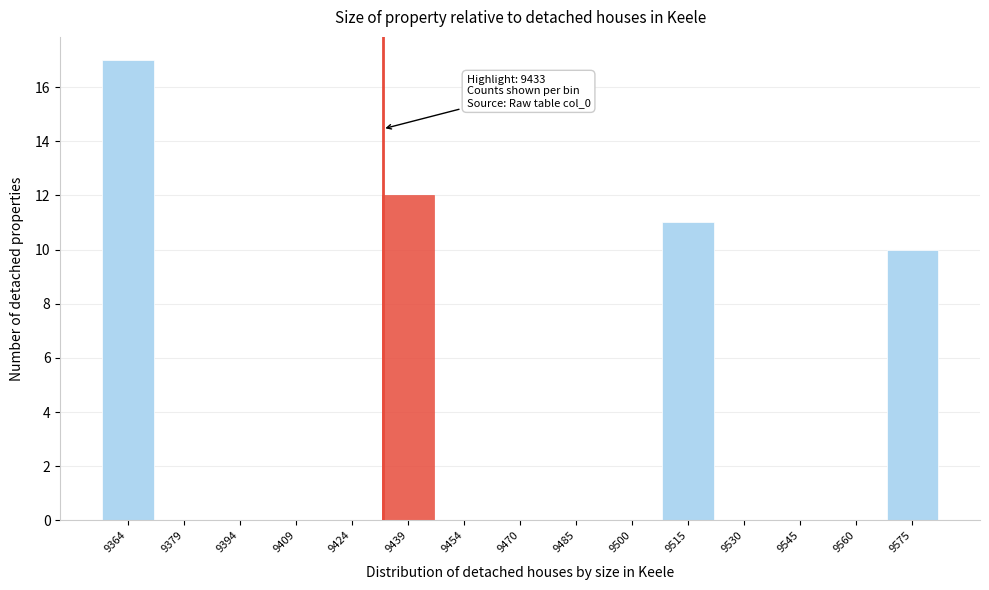

Which range on the x-axis has the tallest bar?

9358 to 9372